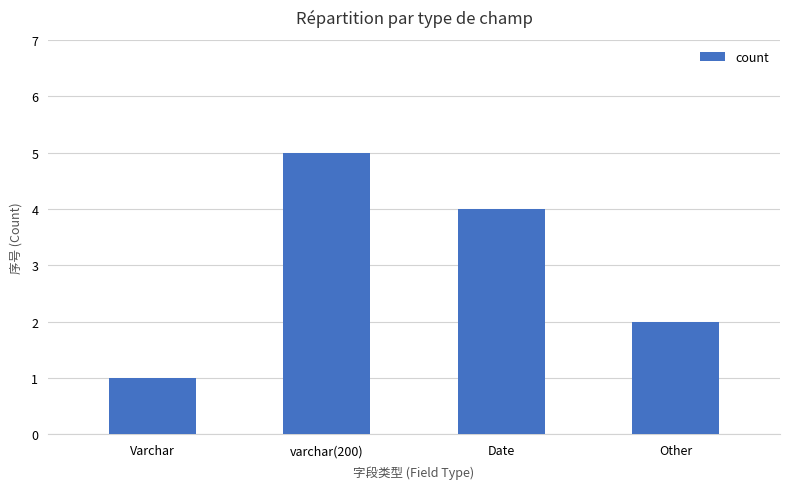

What is the value of the 1st bar from the left?

1